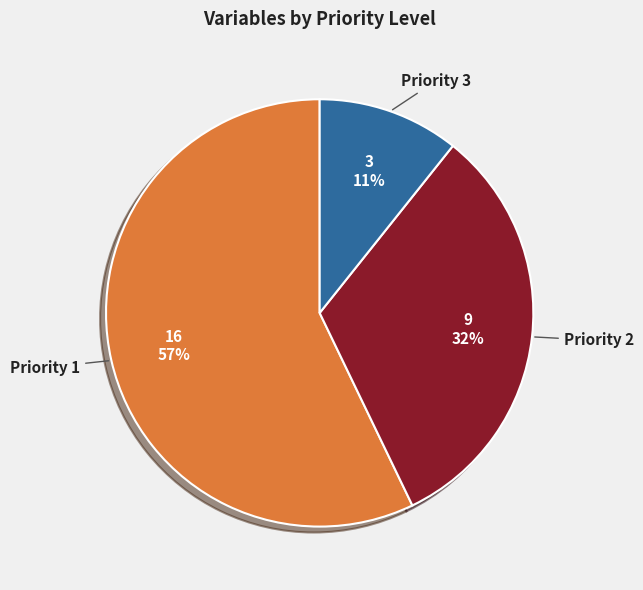

What is the ratio of the value at Priority 2 to the value at Priority 1?

0.6